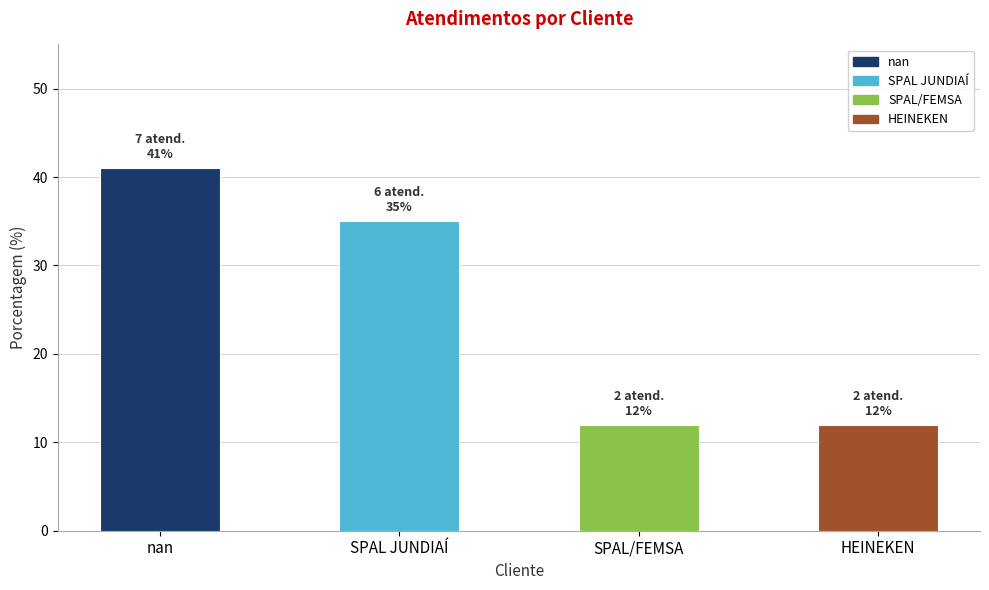

What is the maximum value shown in the chart?

41